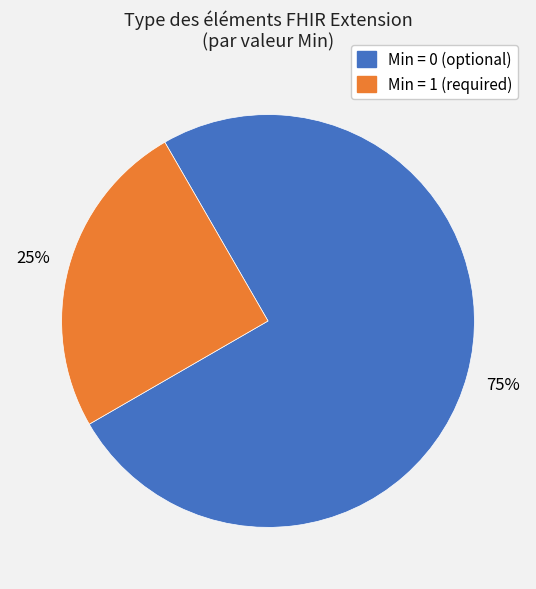

To the nearest percent, what is the difference between the largest and smallest slice percentages?

50%